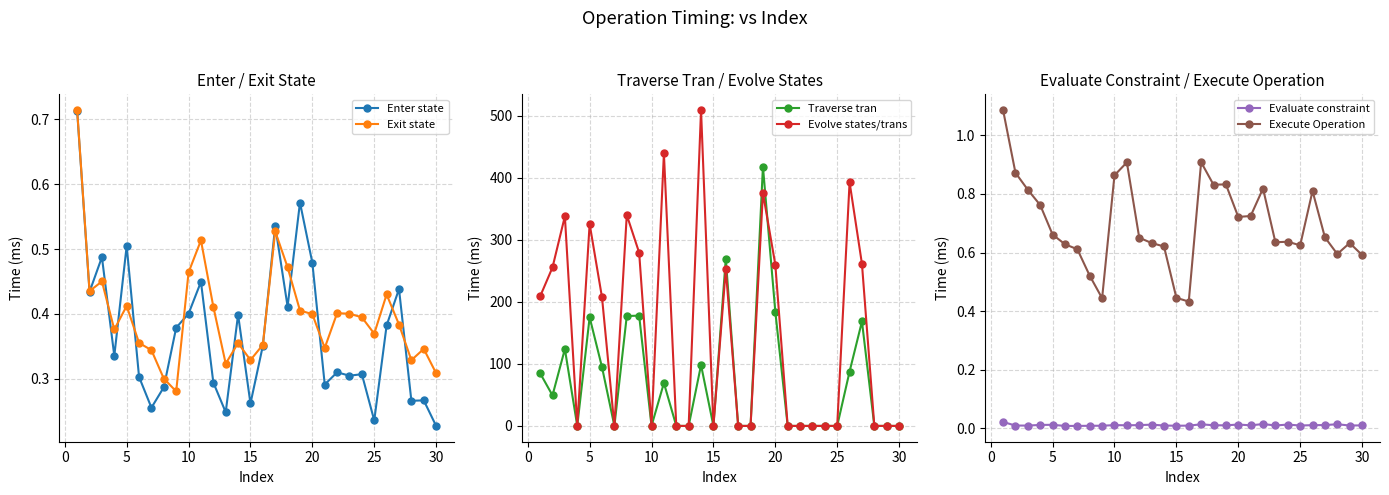

Rank the series by their maximum value, from highest to lowest.

Evolve states/trans, Traverse tran, Execute Operation, Exit state, Enter state, Evaluate constraint